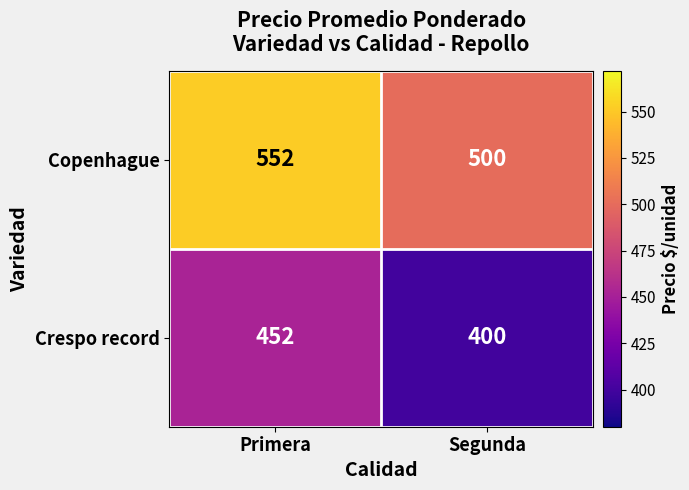

True or false: Crespo record has a value of 213 at Primera.

False